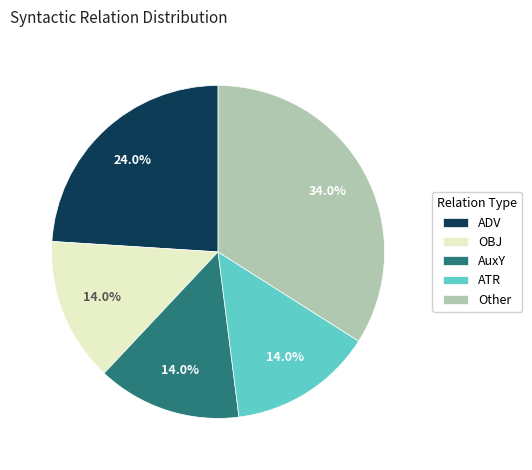

Between AuxY and ADV, which is larger?

ADV